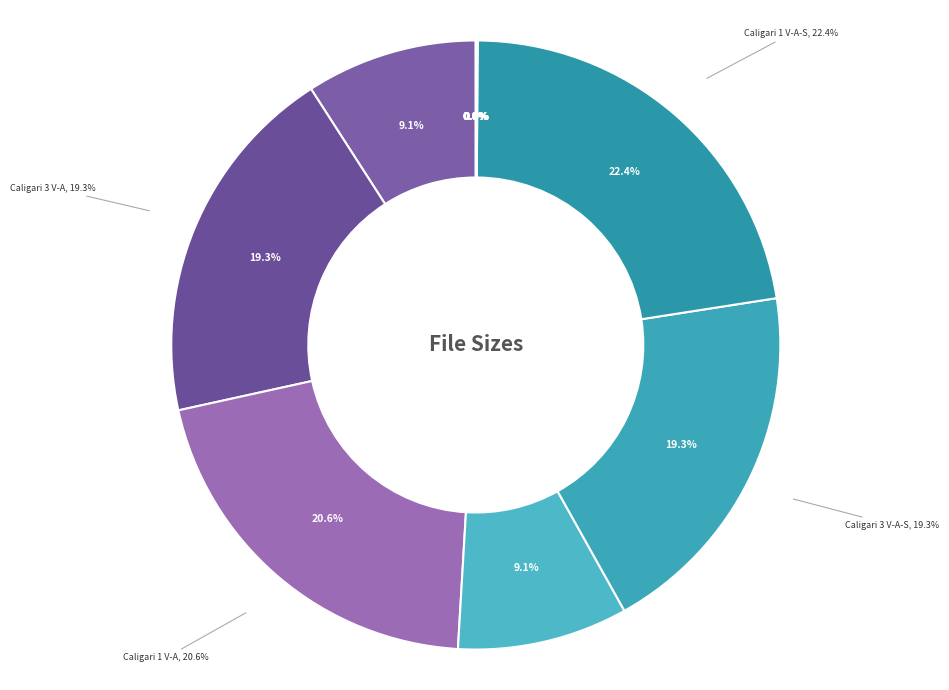

To the nearest percent, what is the combined percentage of Caligari 1 V-A and Caligari 2 V-A?

30%